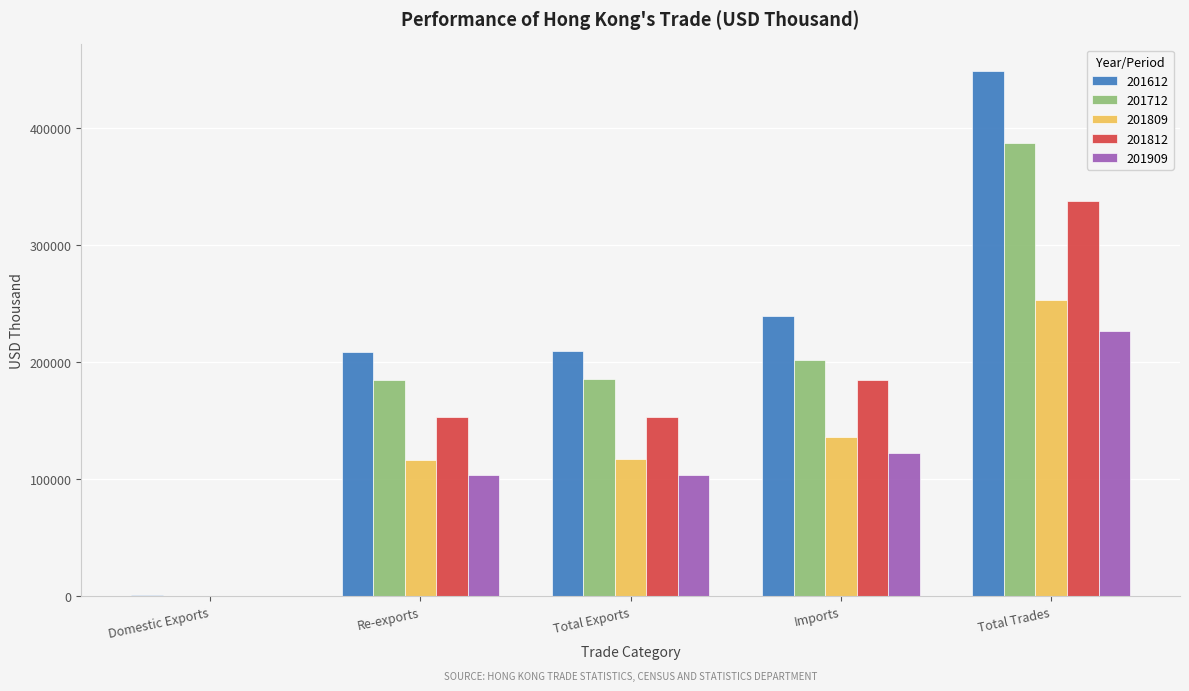

Are the bars horizontal?

No